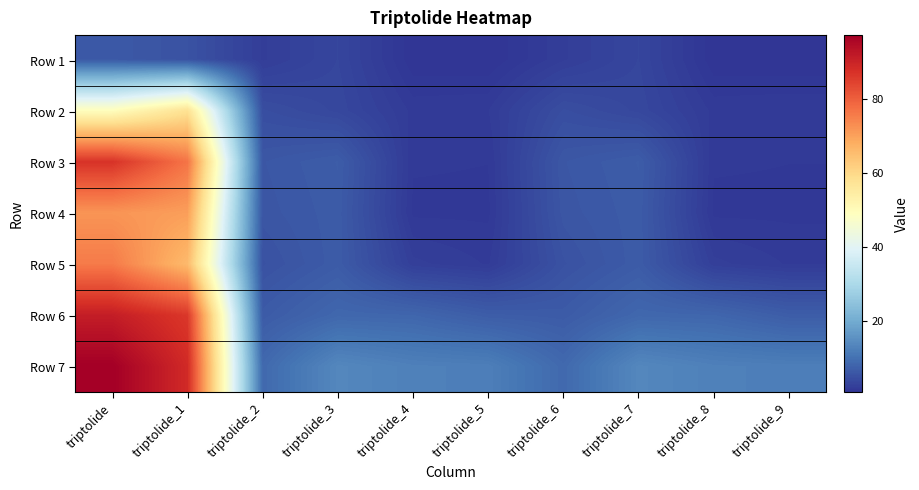

At triptolide_2, list the series in order from largest to smallest.

Row 7, Row 6, Row 3, Row 4, Row 5, Row 2, Row 1